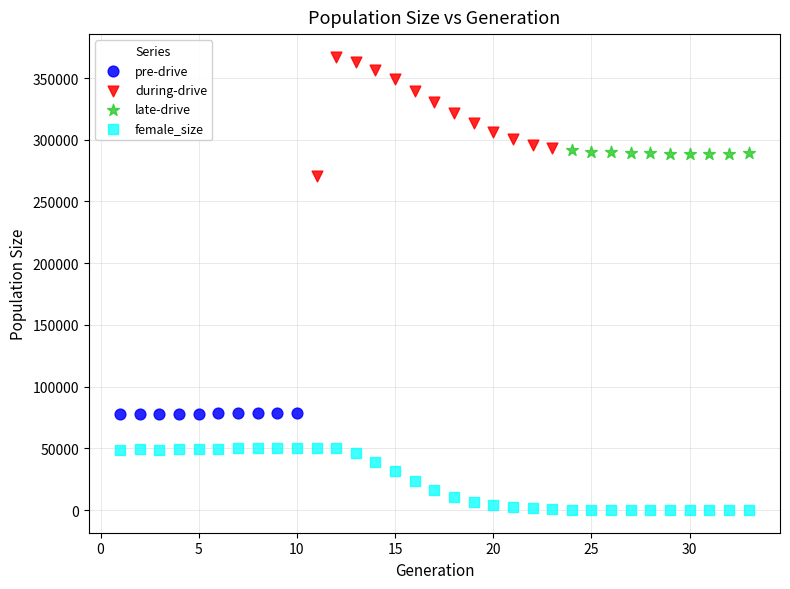

What are all the series names shown in the legend?

pre-drive, during-drive, late-drive, female_size